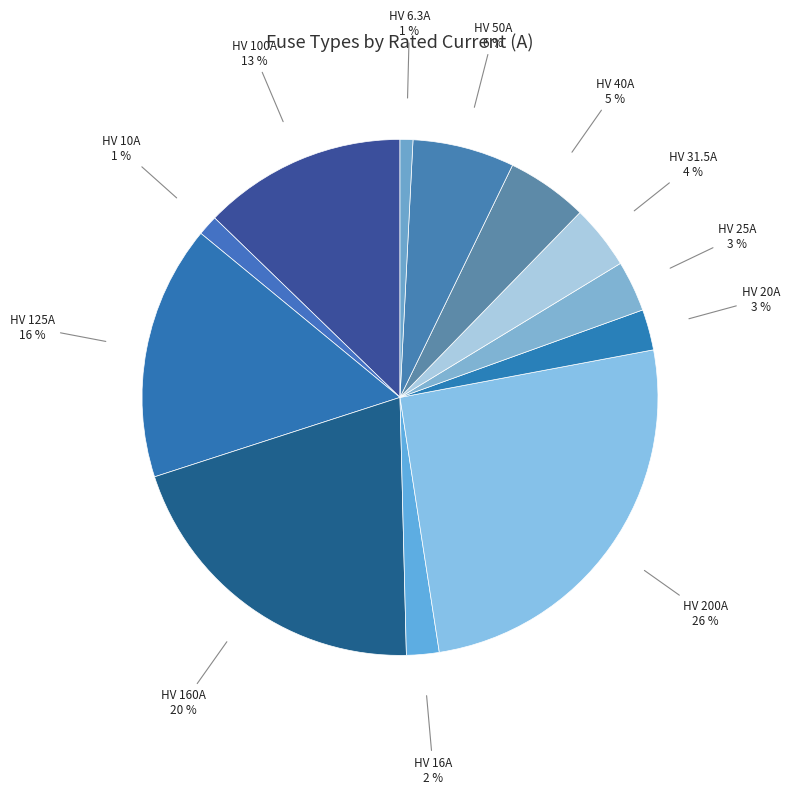

To the nearest percent, what is the difference between the largest and smallest slice percentages?

25%